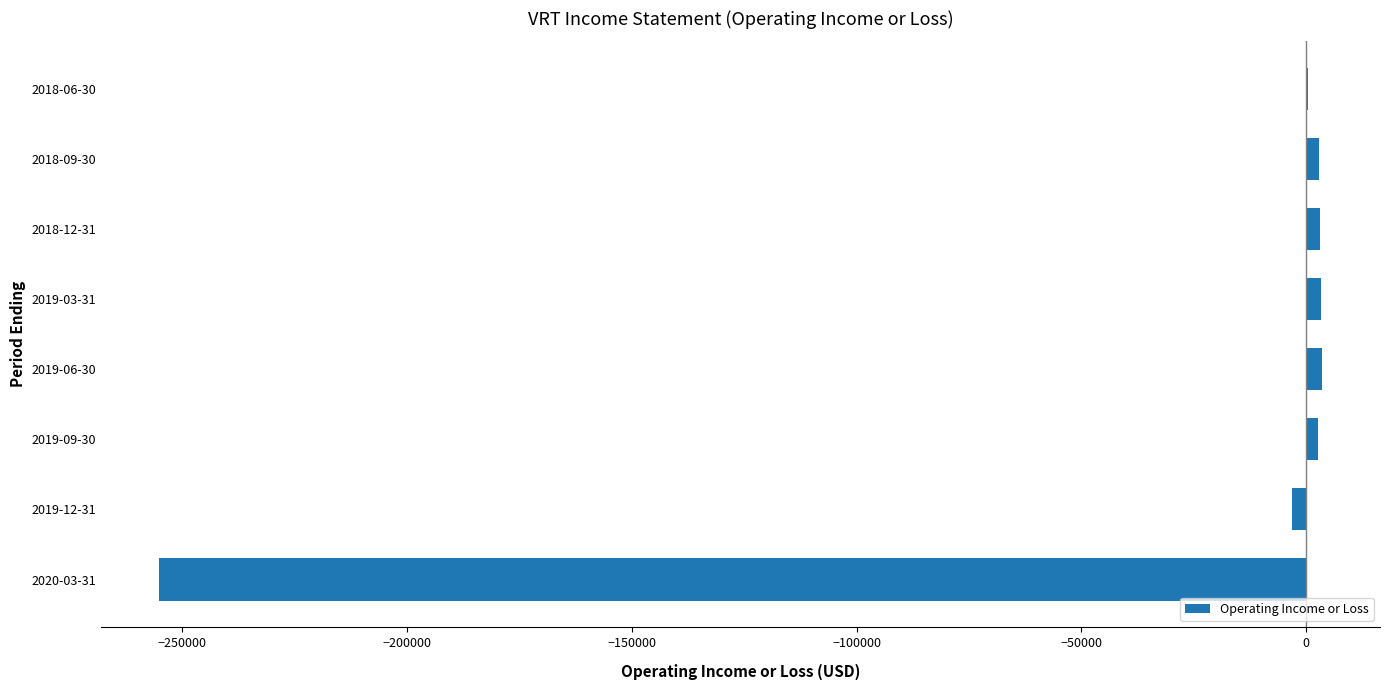

The value at 2020-03-31 is -111822. True or false?

False